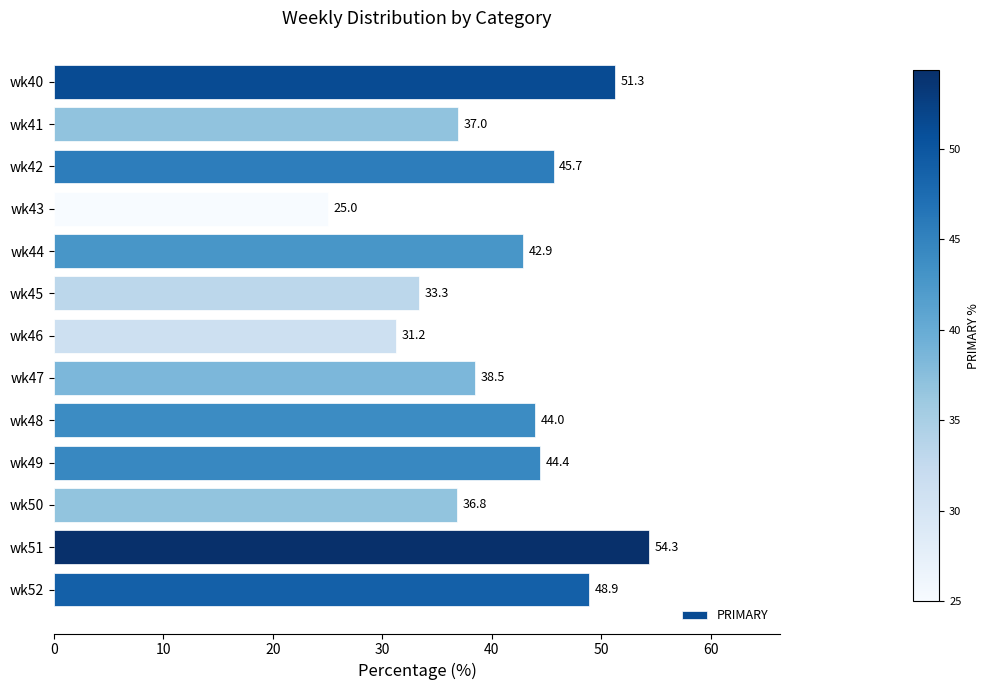

Rank the categories by value from highest to lowest.

wk51, wk40, wk52, wk42, wk49, wk48, wk44, wk47, wk41, wk50, wk45, wk46, wk43